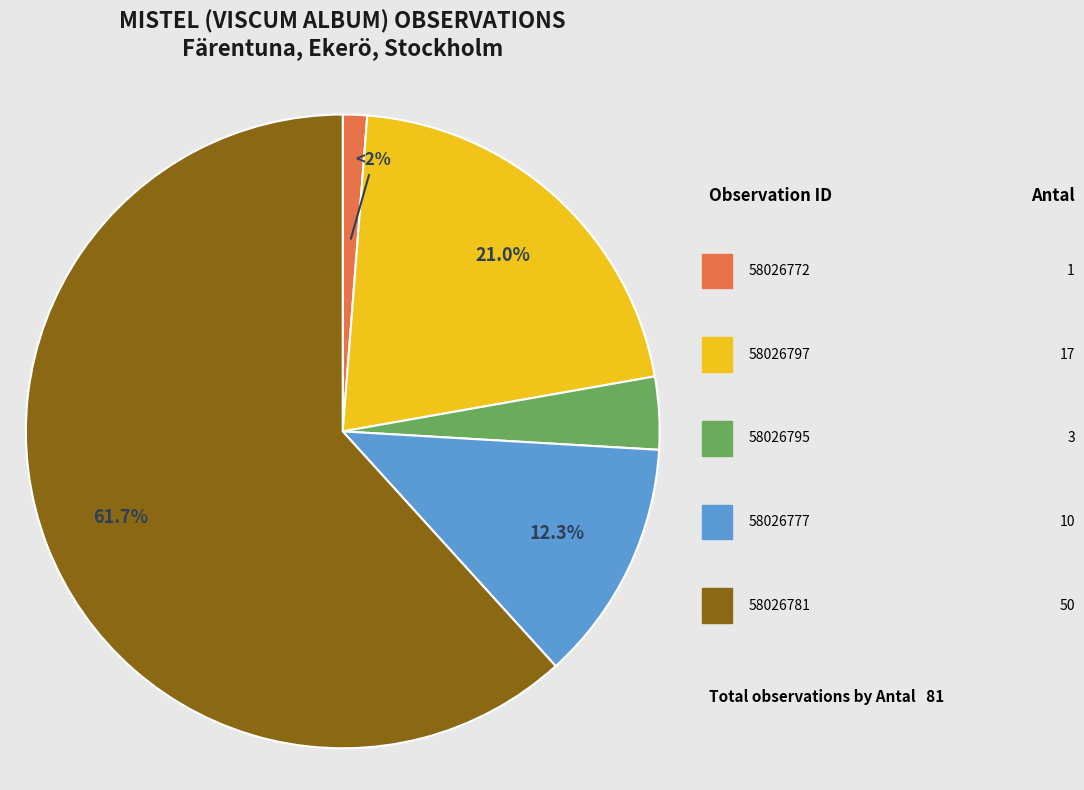

To the nearest percent, what is the average slice percentage?

20%